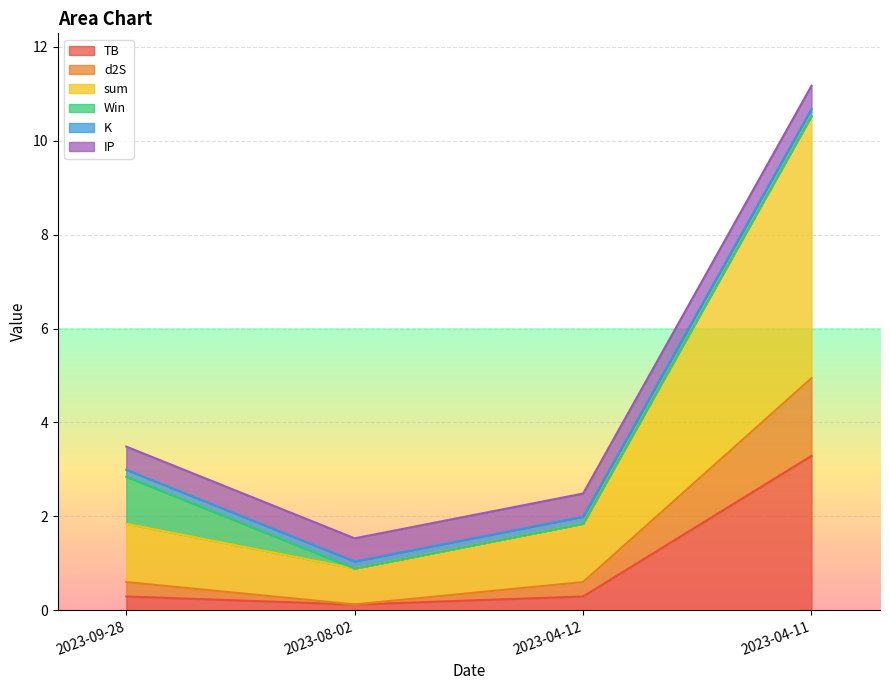

Is it true that TB equals 0.1 at 2023-08-02?

True